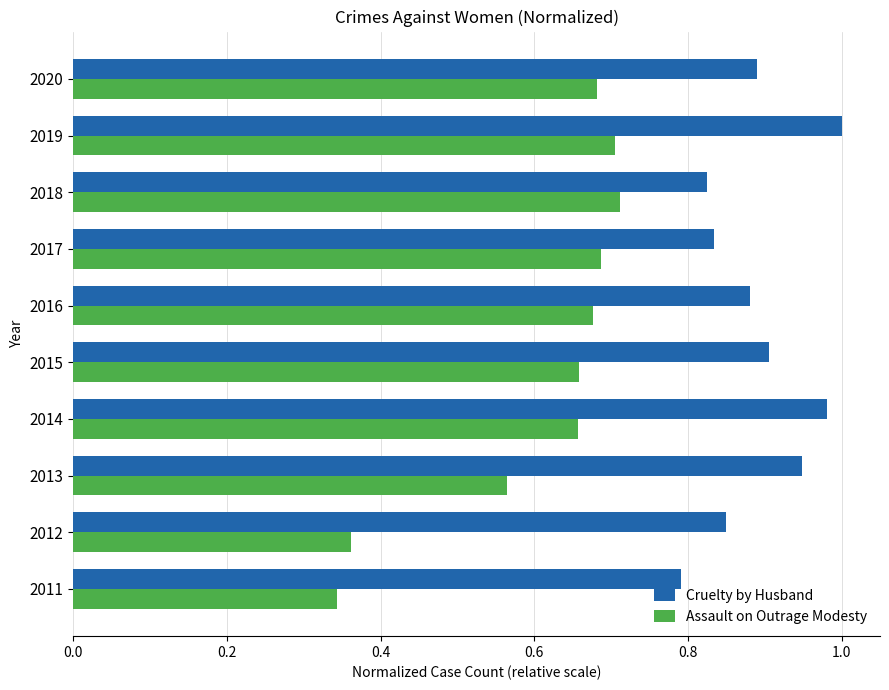

List the series in order of their overall mean, highest first.

Cruelty by Husband, Assault on Outrage Modesty